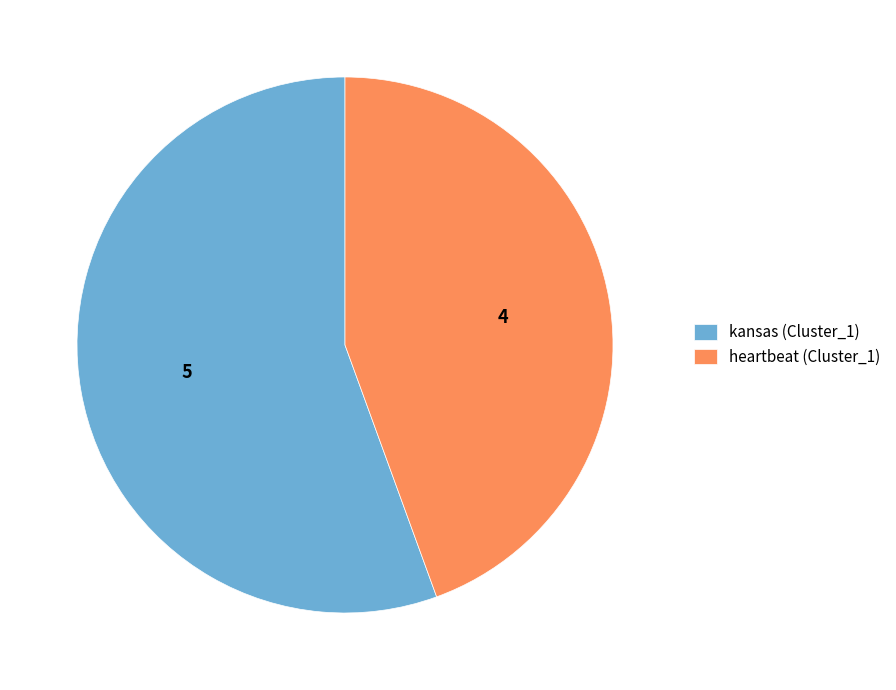

True or false: heartbeat (Cluster_1) accounts for 32% of the total.

False